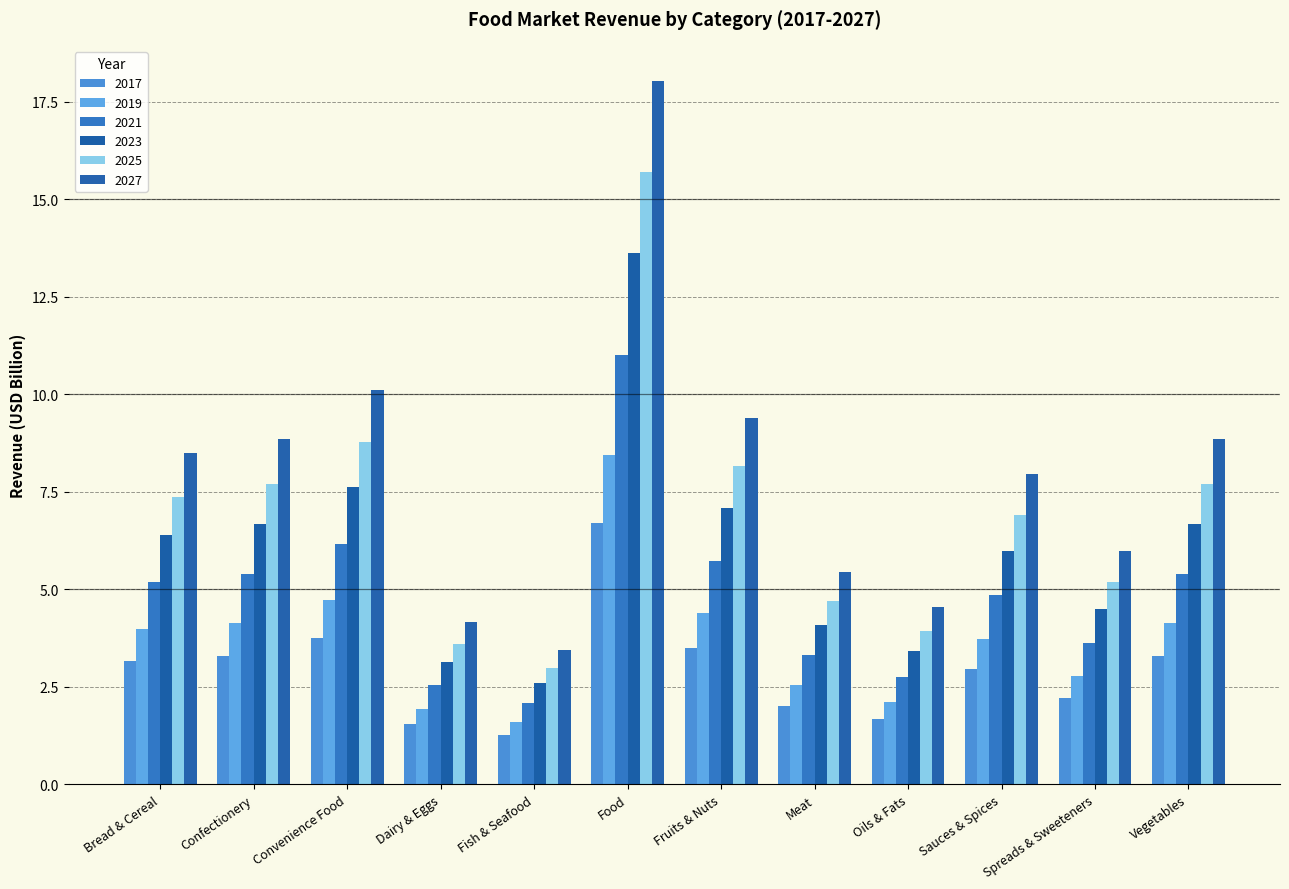

Which category has the lowest value across all series?

Fish & Seafood